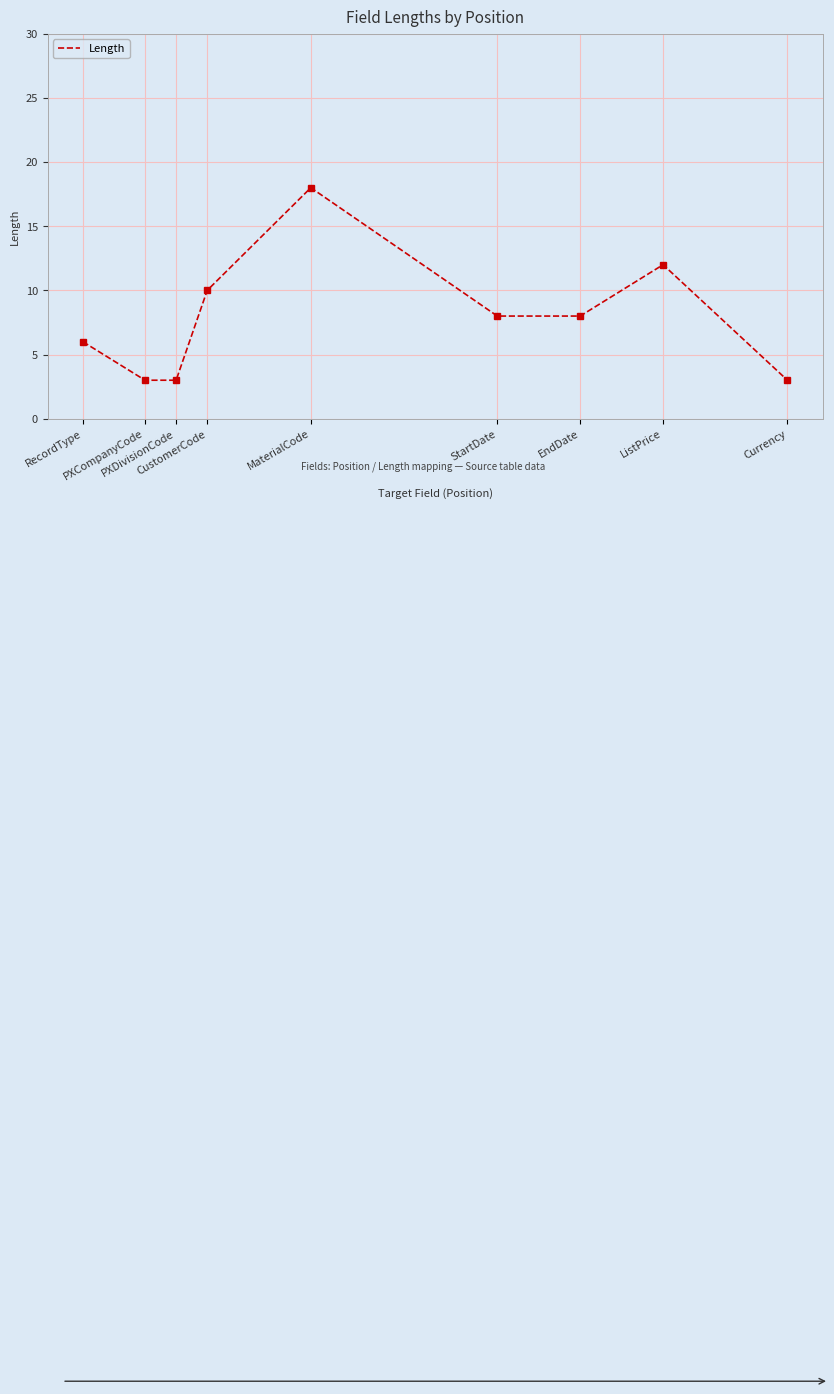

What is the smallest value displayed?

3